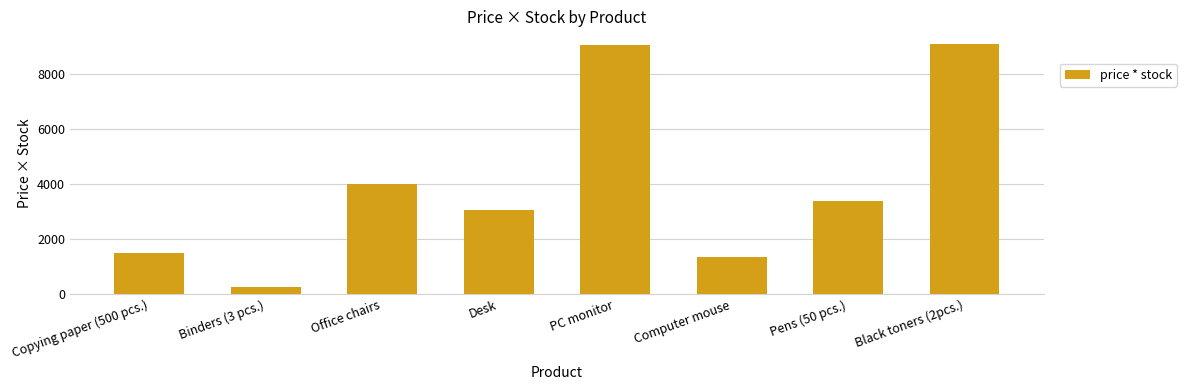

What is the difference between the maximum and minimum values?

8834.7